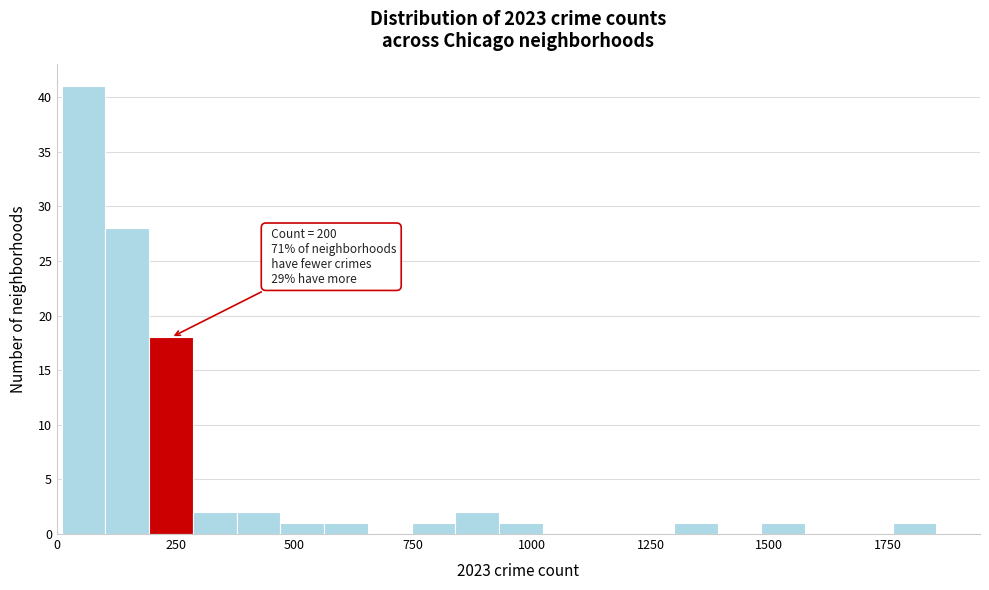

Read against the x-axis, roughly where is the centre of the tallest bar?

50